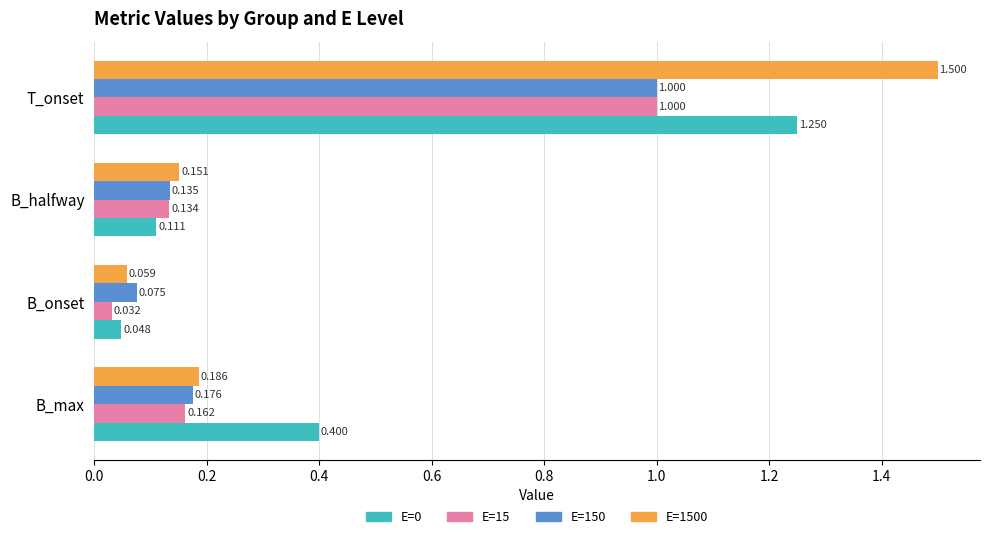

Which series has the largest total across all categories?

E=1500